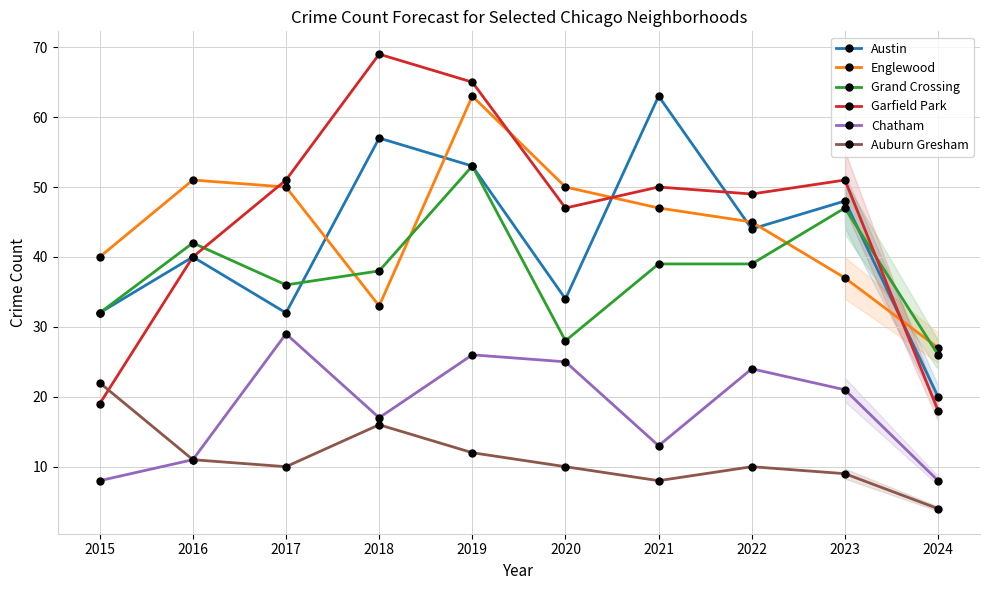

What is the sum of all Garfield Park values?

459